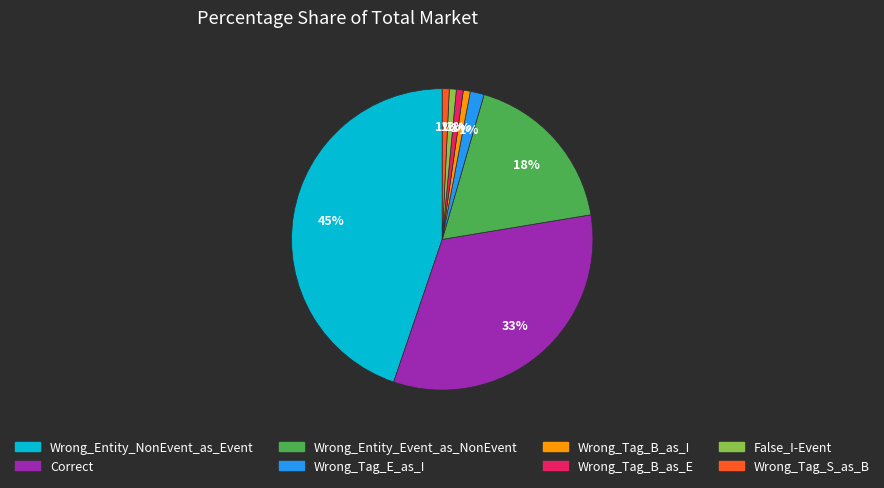

How many slices are in this pie chart?

8